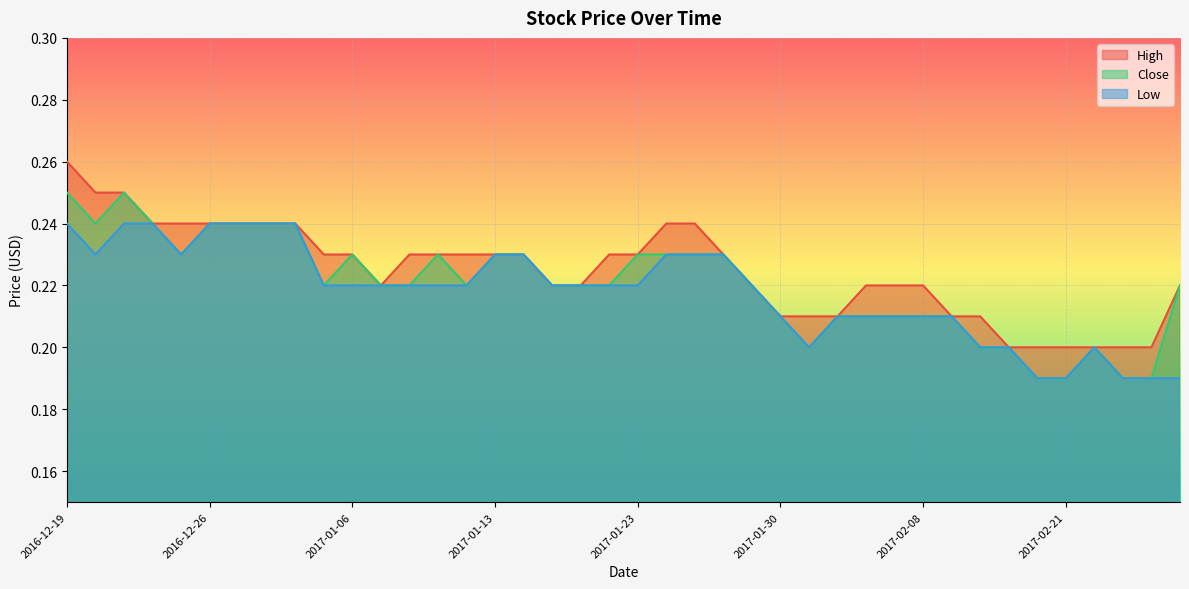

At which category does Low reach its first local valley?

2016-12-20